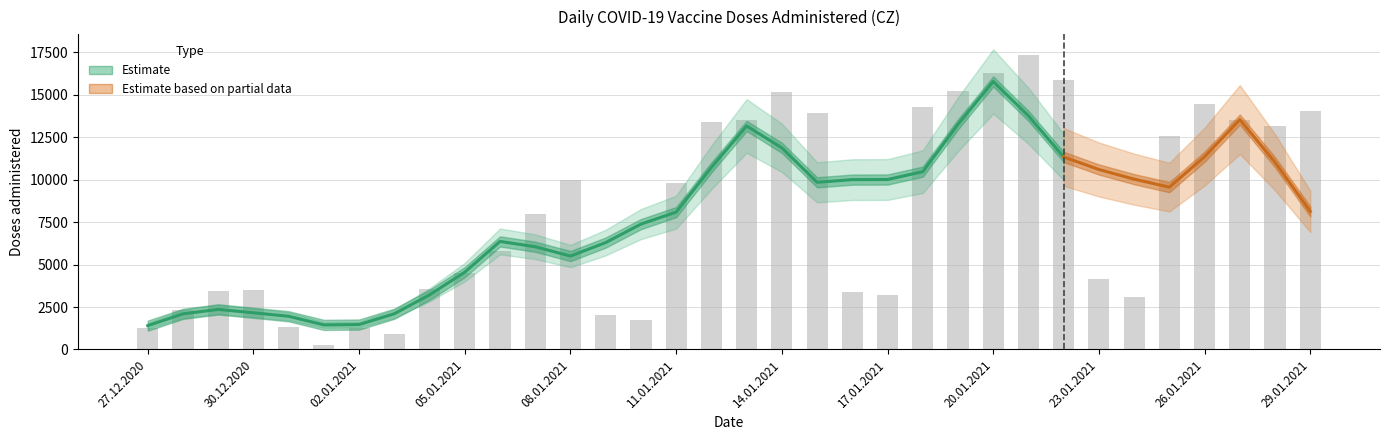

List the labels in order of CELKEM value, largest first.

21.01.2021, 20.01.2021, 22.01.2021, 19.01.2021, 14.01.2021, 26.01.2021, 18.01.2021, 29.01.2021, 15.01.2021, 27.01.2021, 13.01.2021, 12.01.2021, 28.01.2021, 25.01.2021, 08.01.2021, 11.01.2021, 07.01.2021, 06.01.2021, 05.01.2021, 23.01.2021, 04.01.2021, 30.12.2020, 29.12.2020, 16.01.2021, 17.01.2021, 24.01.2021, 28.12.2020, 09.01.2021, 10.01.2021, 31.12.2020, 02.01.2021, 27.12.2020, 03.01.2021, 01.01.2021